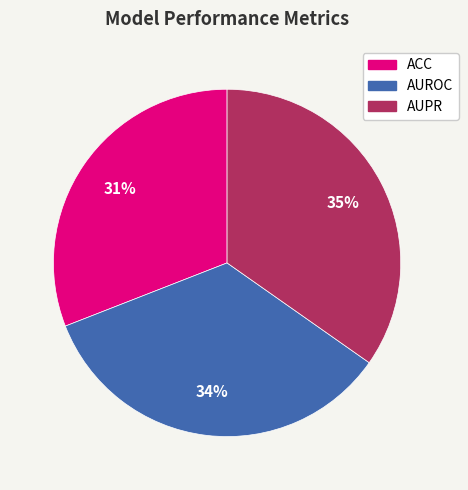

To the nearest percent, what percentage of the pie is AUROC?

34%